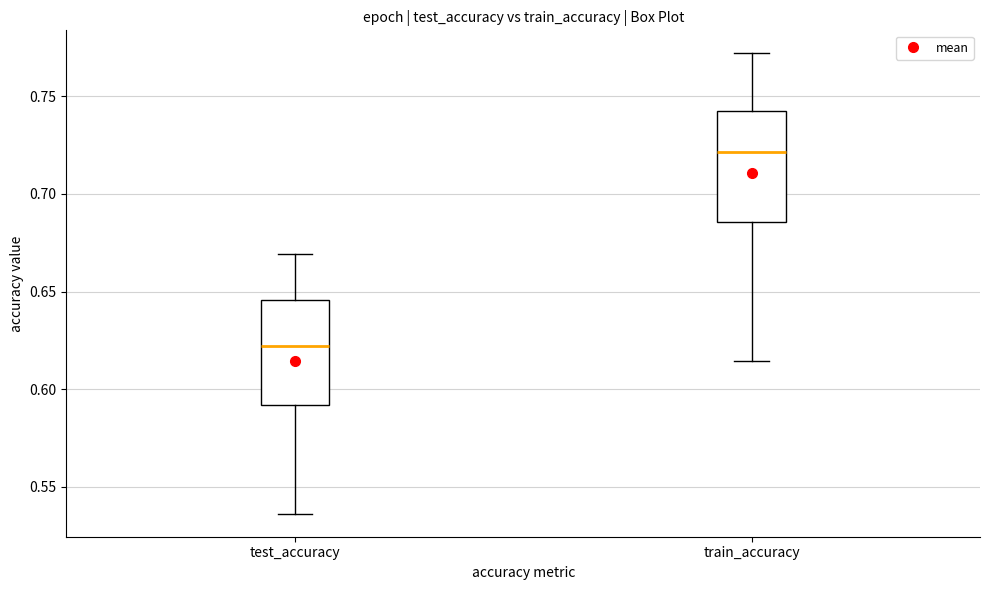

Reading left to right, transcribe this box plot: for each box, give where its median line is, the range the box spans, and where its two whiskers end, as read against the y-axis. The values are not printed on the chart, so give them approximately, as read against the axis.

test_accuracy: median 0.620, box 0.590 to 0.645, whiskers 0.535 to 0.670
train_accuracy: median 0.720, box 0.685 to 0.745, whiskers 0.615 to 0.770